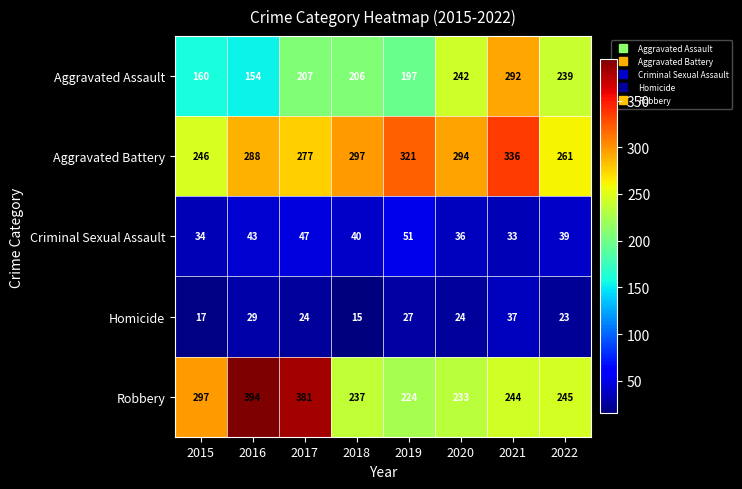

Which series has the widest spread of values?

Robbery